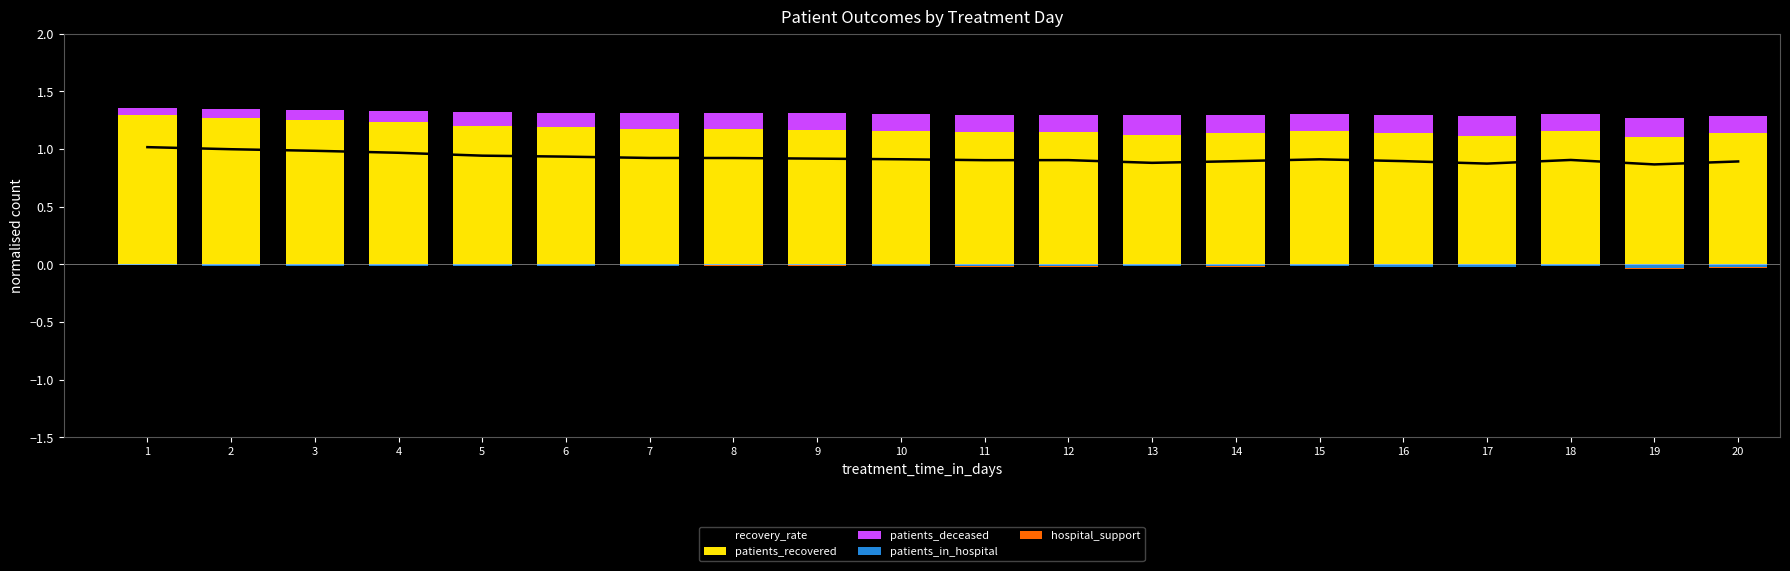

At which category is the sum across all series the highest?

1